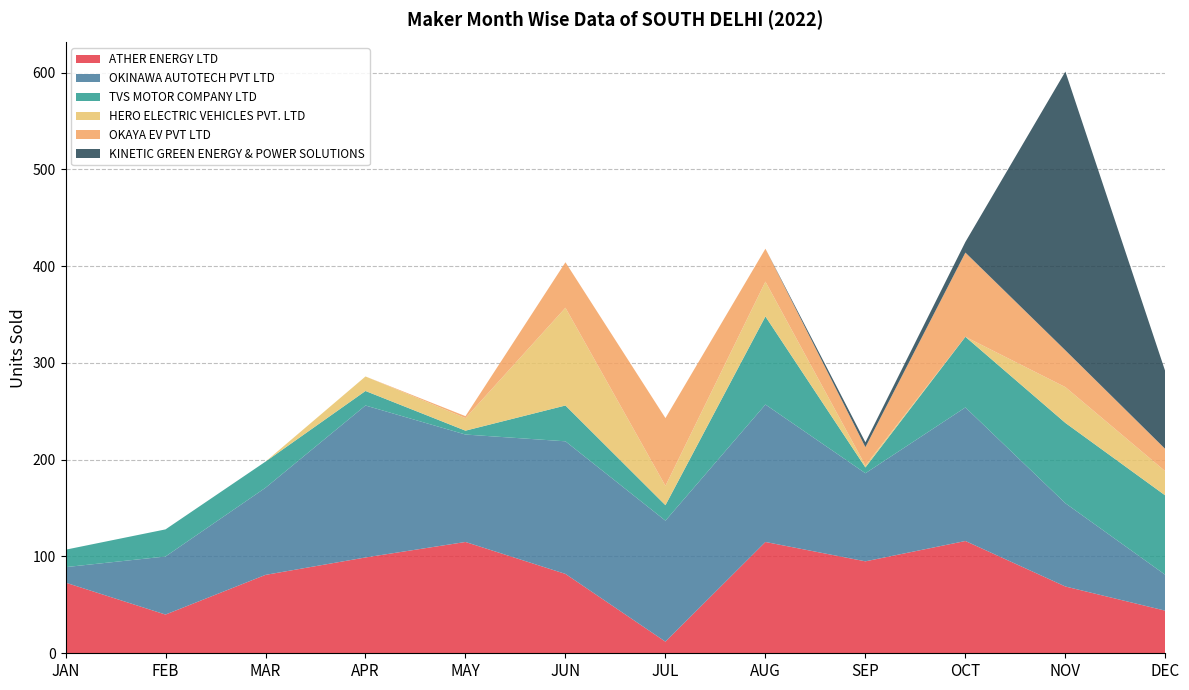

Reading left to right, transcribe all the data shown in this chart.

ATHER ENERGY LTD: JAN=73	FEB=40	MAR=81	APR=99	MAY=115	JUN=82	JUL=12	AUG=115	SEP=95	OCT=116	NOV=69	DEC=44
OKINAWA AUTOTECH PVT LTD: JAN=16	FEB=60	MAR=90	APR=157	MAY=111	JUN=137	JUL=125	AUG=142	SEP=91	OCT=138	NOV=86	DEC=37
TVS MOTOR COMPANY LTD: JAN=18	FEB=28	MAR=27	APR=15	MAY=4	JUN=37	JUL=16	AUG=91	SEP=6	OCT=73	NOV=83	DEC=82
HERO ELECTRIC VEHICLES PVT. LTD: JAN=0	FEB=0	MAR=0	APR=15	MAY=13	JUN=101	JUL=20	AUG=36	SEP=2	OCT=0	NOV=37	DEC=25
OKAYA EV PVT LTD: JAN=0	FEB=0	MAR=0	APR=0	MAY=2	JUN=47	JUL=70	AUG=34	SEP=19	OCT=87	NOV=38	DEC=23
KINETIC GREEN ENERGY & POWER SOLUTIONS: JAN=0	FEB=0	MAR=0	APR=0	MAY=0	JUN=0	JUL=0	AUG=0	SEP=5	OCT=11	NOV=288	DEC=80